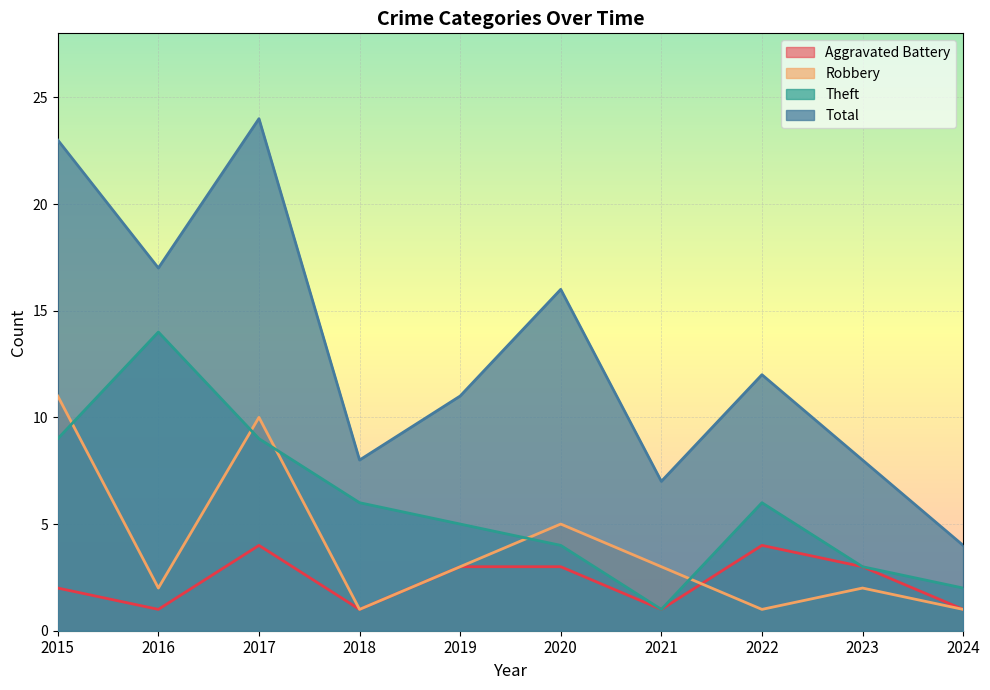

Rank the categories by Robbery value from highest to lowest.

2015, 2017, 2020, 2019, 2021, 2016, 2023, 2018, 2022, 2024